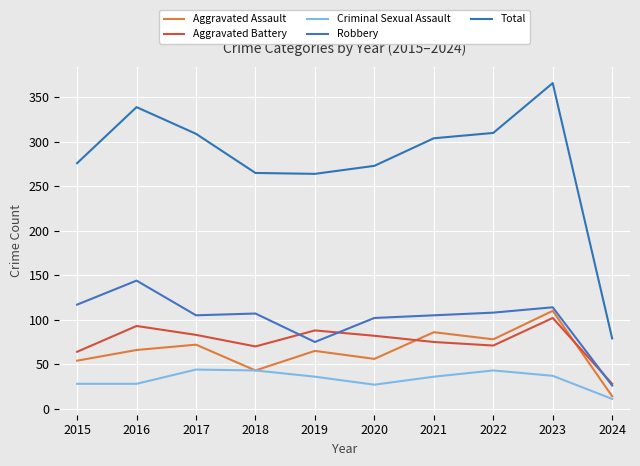

How many times do Robbery and Aggravated Battery cross each other?

3